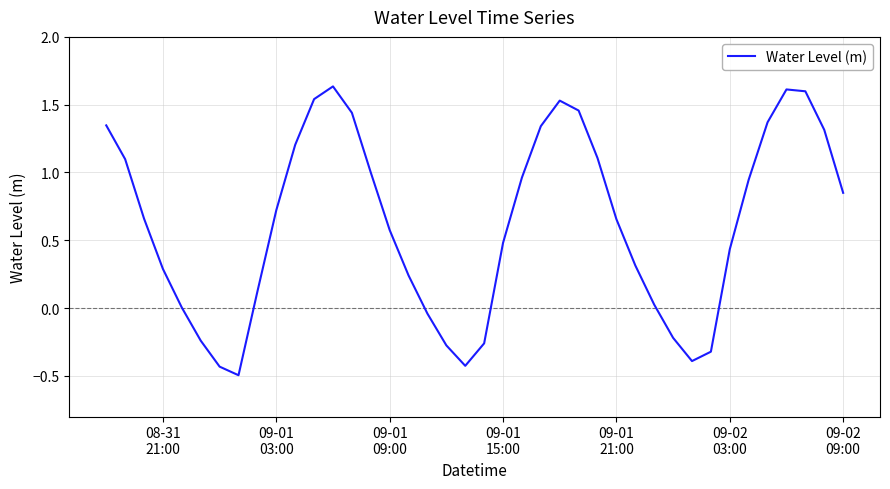

What is the smallest value displayed?

-0.5